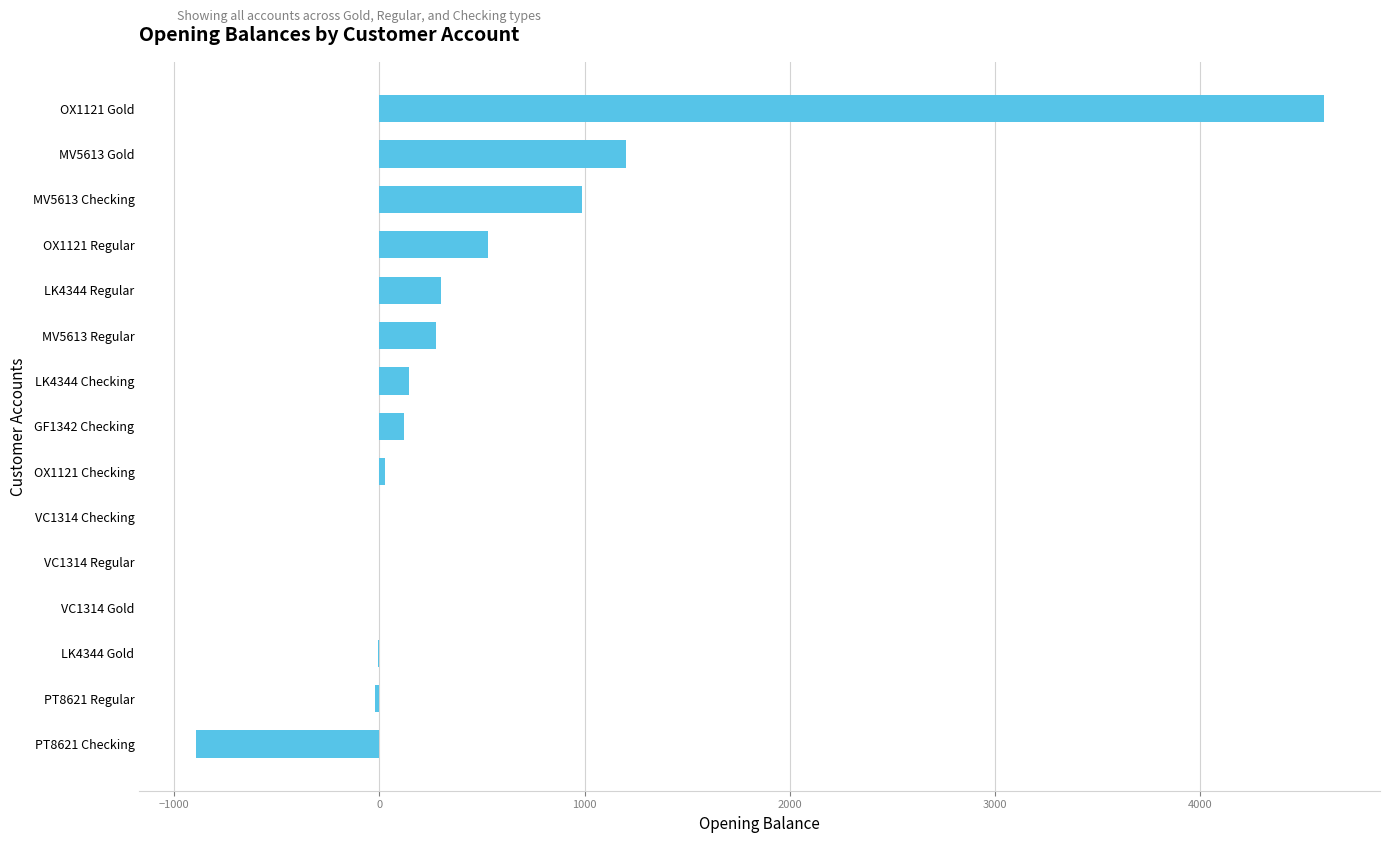

What is the change in value from PT8621 Checking to VC1314 Checking?

+895.3